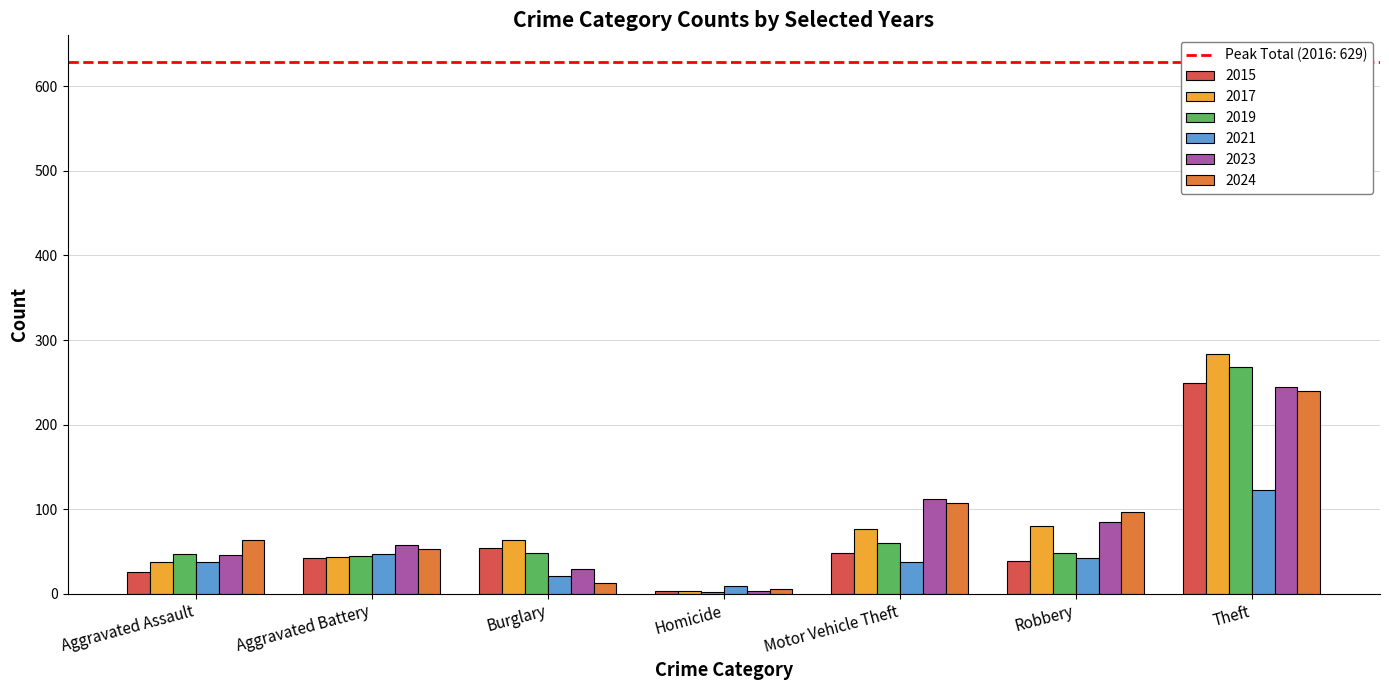

What is the total value across all series at Motor Vehicle Theft?

441